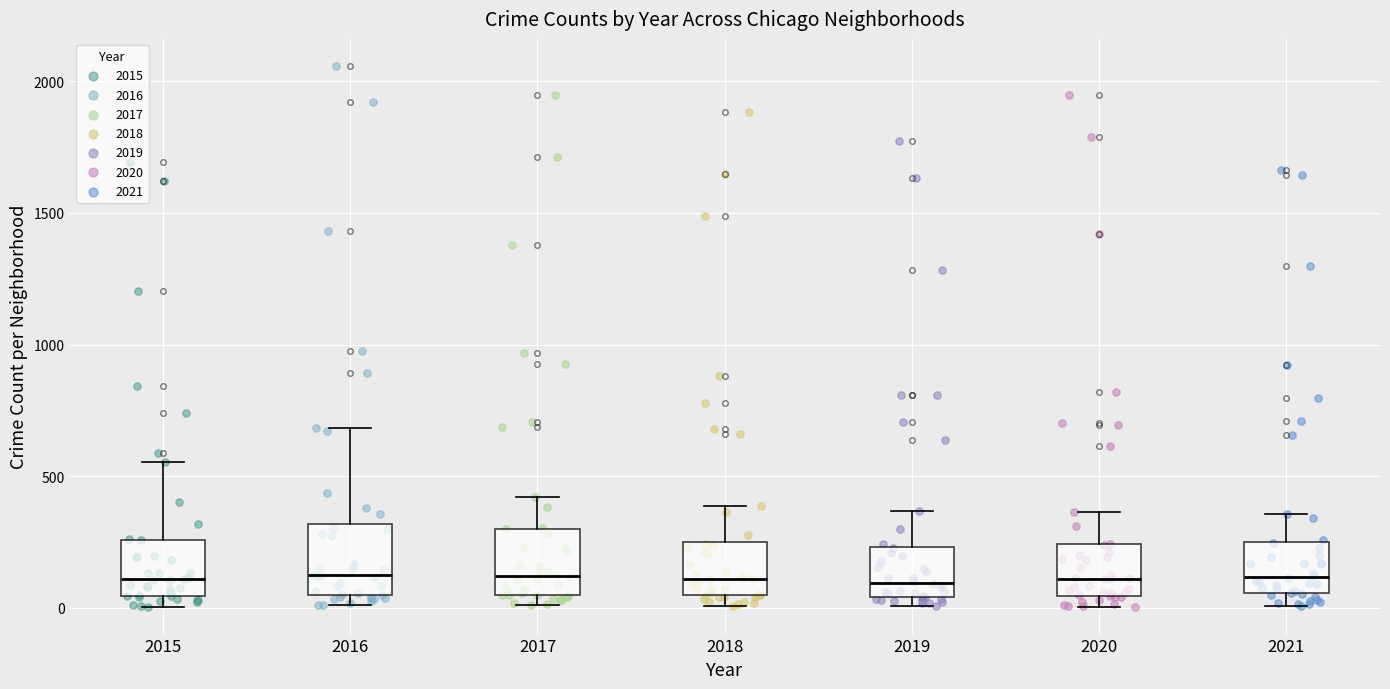

Reading left to right, transcribe this box plot: for each box, give where its median line is, the range the box spans, and where its two whiskers end, as read against the y-axis. The values are not printed on the chart, so give them approximately, as read against the axis.

2015: median 100, box 50 to 250, whiskers 0 to 550
2016: median 100, box 50 to 300, whiskers 0 to 700
2017: median 100, box 50 to 300, whiskers 0 to 400
2018: median 100, box 50 to 250, whiskers 0 to 400
2019: median 100, box 50 to 250, whiskers 0 to 350
2020: median 100, box 50 to 250, whiskers 0 to 350
2021: median 100, box 50 to 250, whiskers 0 to 350